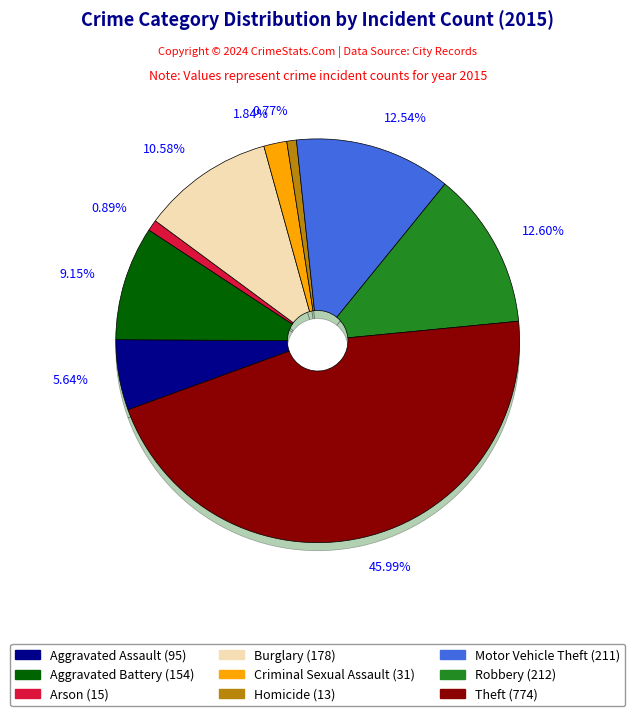

To the nearest percent, what is the difference between the largest and smallest slice percentages?

45%